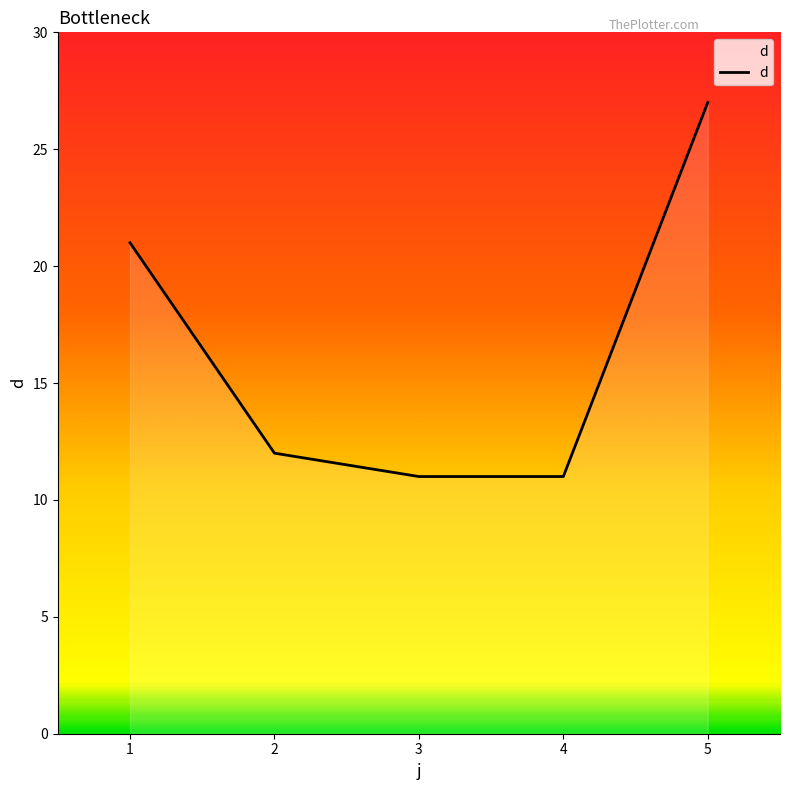

Does the chart have visible grid lines?

No